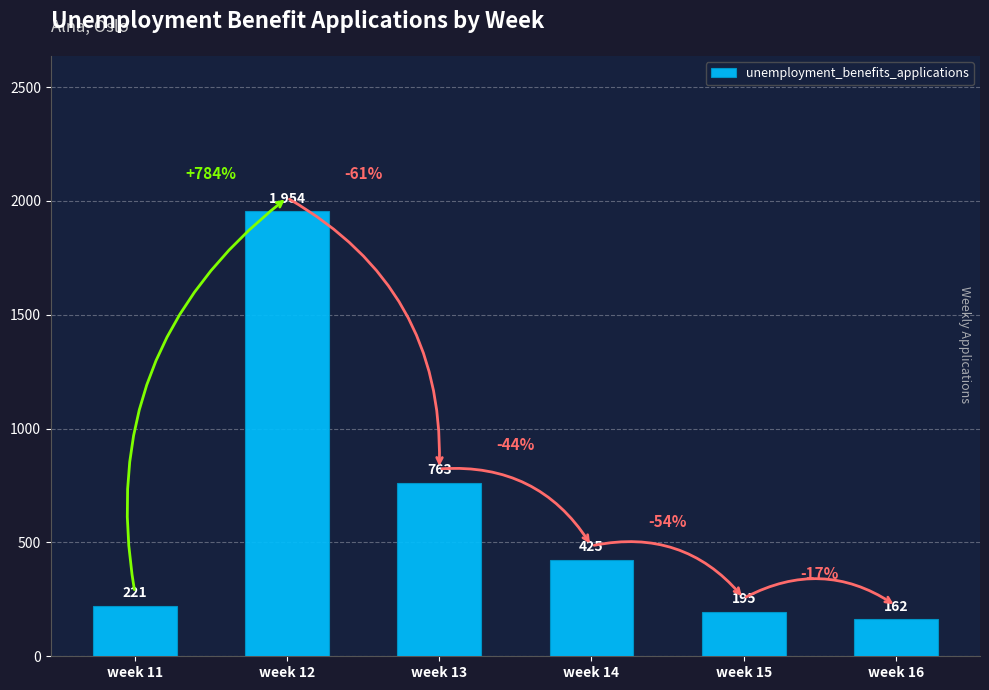

Between week 11 and week 15, which is larger?

week 11